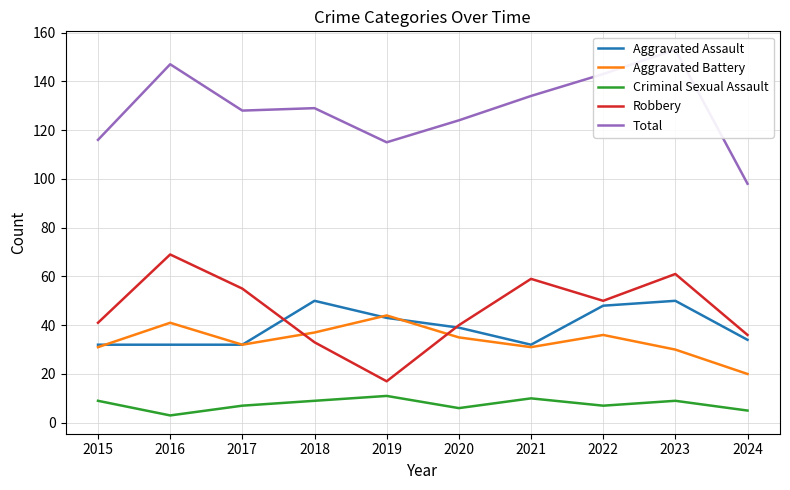

What is the difference between the Total values at 2016 and 2018?

18